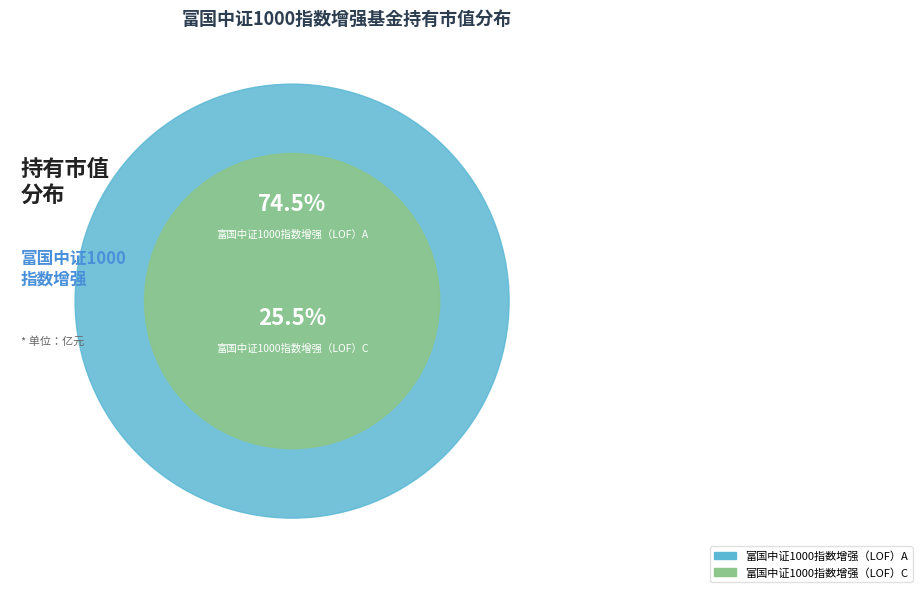

Is it true that 富国中证1000指数增强（LOF）C is 25% of the pie?

True